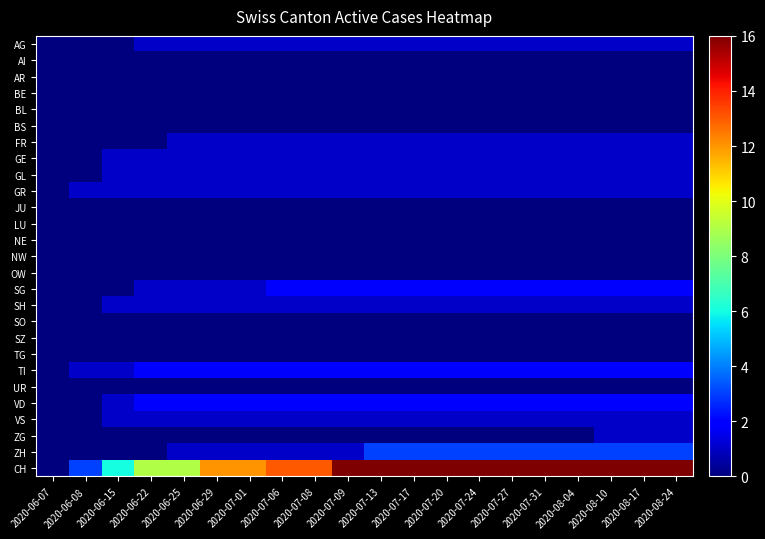

Reading left to right, extract all data points from this chart.

AG: 2020-06-07=0	2020-06-08=0	2020-06-15=0	2020-06-22=1	2020-06-25=1	2020-06-29=1	2020-07-01=1	2020-07-06=1	2020-07-08=1	2020-07-09=1	2020-07-13=1	2020-07-17=1	2020-07-20=1	2020-07-24=1	2020-07-27=1	2020-07-31=1	2020-08-04=1	2020-08-10=1	2020-08-17=1	2020-08-24=1
AI: 2020-06-07=0	2020-06-08=0	2020-06-15=0	2020-06-22=0	2020-06-25=0	2020-06-29=0	2020-07-01=0	2020-07-06=0	2020-07-08=0	2020-07-09=0	2020-07-13=0	2020-07-17=0	2020-07-20=0	2020-07-24=0	2020-07-27=0	2020-07-31=0	2020-08-04=0	2020-08-10=0	2020-08-17=0	2020-08-24=0
AR: 2020-06-07=0	2020-06-08=0	2020-06-15=0	2020-06-22=0	2020-06-25=0	2020-06-29=0	2020-07-01=0	2020-07-06=0	2020-07-08=0	2020-07-09=0	2020-07-13=0	2020-07-17=0	2020-07-20=0	2020-07-24=0	2020-07-27=0	2020-07-31=0	2020-08-04=0	2020-08-10=0	2020-08-17=0	2020-08-24=0
BE: 2020-06-07=0	2020-06-08=0	2020-06-15=0	2020-06-22=0	2020-06-25=0	2020-06-29=0	2020-07-01=0	2020-07-06=0	2020-07-08=0	2020-07-09=0	2020-07-13=0	2020-07-17=0	2020-07-20=0	2020-07-24=0	2020-07-27=0	2020-07-31=0	2020-08-04=0	2020-08-10=0	2020-08-17=0	2020-08-24=0
BL: 2020-06-07=0	2020-06-08=0	2020-06-15=0	2020-06-22=0	2020-06-25=0	2020-06-29=0	2020-07-01=0	2020-07-06=0	2020-07-08=0	2020-07-09=0	2020-07-13=0	2020-07-17=0	2020-07-20=0	2020-07-24=0	2020-07-27=0	2020-07-31=0	2020-08-04=0	2020-08-10=0	2020-08-17=0	2020-08-24=0
BS: 2020-06-07=0	2020-06-08=0	2020-06-15=0	2020-06-22=0	2020-06-25=0	2020-06-29=0	2020-07-01=0	2020-07-06=0	2020-07-08=0	2020-07-09=0	2020-07-13=0	2020-07-17=0	2020-07-20=0	2020-07-24=0	2020-07-27=0	2020-07-31=0	2020-08-04=0	2020-08-10=0	2020-08-17=0	2020-08-24=0
FR: 2020-06-07=0	2020-06-08=0	2020-06-15=0	2020-06-22=0	2020-06-25=1	2020-06-29=1	2020-07-01=1	2020-07-06=1	2020-07-08=1	2020-07-09=1	2020-07-13=1	2020-07-17=1	2020-07-20=1	2020-07-24=1	2020-07-27=1	2020-07-31=1	2020-08-04=1	2020-08-10=1	2020-08-17=1	2020-08-24=1
GE: 2020-06-07=0	2020-06-08=0	2020-06-15=1	2020-06-22=1	2020-06-25=1	2020-06-29=1	2020-07-01=1	2020-07-06=1	2020-07-08=1	2020-07-09=1	2020-07-13=1	2020-07-17=1	2020-07-20=1	2020-07-24=1	2020-07-27=1	2020-07-31=1	2020-08-04=1	2020-08-10=1	2020-08-17=1	2020-08-24=1
GL: 2020-06-07=0	2020-06-08=0	2020-06-15=1	2020-06-22=1	2020-06-25=1	2020-06-29=1	2020-07-01=1	2020-07-06=1	2020-07-08=1	2020-07-09=1	2020-07-13=1	2020-07-17=1	2020-07-20=1	2020-07-24=1	2020-07-27=1	2020-07-31=1	2020-08-04=1	2020-08-10=1	2020-08-17=1	2020-08-24=1
GR: 2020-06-07=0	2020-06-08=1	2020-06-15=1	2020-06-22=1	2020-06-25=1	2020-06-29=1	2020-07-01=1	2020-07-06=1	2020-07-08=1	2020-07-09=1	2020-07-13=1	2020-07-17=1	2020-07-20=1	2020-07-24=1	2020-07-27=1	2020-07-31=1	2020-08-04=1	2020-08-10=1	2020-08-17=1	2020-08-24=1
JU: 2020-06-07=0	2020-06-08=0	2020-06-15=0	2020-06-22=0	2020-06-25=0	2020-06-29=0	2020-07-01=0	2020-07-06=0	2020-07-08=0	2020-07-09=0	2020-07-13=0	2020-07-17=0	2020-07-20=0	2020-07-24=0	2020-07-27=0	2020-07-31=0	2020-08-04=0	2020-08-10=0	2020-08-17=0	2020-08-24=0
LU: 2020-06-07=0	2020-06-08=0	2020-06-15=0	2020-06-22=0	2020-06-25=0	2020-06-29=0	2020-07-01=0	2020-07-06=0	2020-07-08=0	2020-07-09=0	2020-07-13=0	2020-07-17=0	2020-07-20=0	2020-07-24=0	2020-07-27=0	2020-07-31=0	2020-08-04=0	2020-08-10=0	2020-08-17=0	2020-08-24=0
NE: 2020-06-07=0	2020-06-08=0	2020-06-15=0	2020-06-22=0	2020-06-25=0	2020-06-29=0	2020-07-01=0	2020-07-06=0	2020-07-08=0	2020-07-09=0	2020-07-13=0	2020-07-17=0	2020-07-20=0	2020-07-24=0	2020-07-27=0	2020-07-31=0	2020-08-04=0	2020-08-10=0	2020-08-17=0	2020-08-24=0
NW: 2020-06-07=0	2020-06-08=0	2020-06-15=0	2020-06-22=0	2020-06-25=0	2020-06-29=0	2020-07-01=0	2020-07-06=0	2020-07-08=0	2020-07-09=0	2020-07-13=0	2020-07-17=0	2020-07-20=0	2020-07-24=0	2020-07-27=0	2020-07-31=0	2020-08-04=0	2020-08-10=0	2020-08-17=0	2020-08-24=0
OW: 2020-06-07=0	2020-06-08=0	2020-06-15=0	2020-06-22=0	2020-06-25=0	2020-06-29=0	2020-07-01=0	2020-07-06=0	2020-07-08=0	2020-07-09=0	2020-07-13=0	2020-07-17=0	2020-07-20=0	2020-07-24=0	2020-07-27=0	2020-07-31=0	2020-08-04=0	2020-08-10=0	2020-08-17=0	2020-08-24=0
SG: 2020-06-07=0	2020-06-08=0	2020-06-15=0	2020-06-22=1	2020-06-25=1	2020-06-29=1	2020-07-01=1	2020-07-06=2	2020-07-08=2	2020-07-09=2	2020-07-13=2	2020-07-17=2	2020-07-20=2	2020-07-24=2	2020-07-27=2	2020-07-31=2	2020-08-04=2	2020-08-10=2	2020-08-17=2	2020-08-24=2
SH: 2020-06-07=0	2020-06-08=0	2020-06-15=1	2020-06-22=1	2020-06-25=1	2020-06-29=1	2020-07-01=1	2020-07-06=1	2020-07-08=1	2020-07-09=1	2020-07-13=1	2020-07-17=1	2020-07-20=1	2020-07-24=1	2020-07-27=1	2020-07-31=1	2020-08-04=1	2020-08-10=1	2020-08-17=1	2020-08-24=1
SO: 2020-06-07=0	2020-06-08=0	2020-06-15=0	2020-06-22=0	2020-06-25=0	2020-06-29=0	2020-07-01=0	2020-07-06=0	2020-07-08=0	2020-07-09=0	2020-07-13=0	2020-07-17=0	2020-07-20=0	2020-07-24=0	2020-07-27=0	2020-07-31=0	2020-08-04=0	2020-08-10=0	2020-08-17=0	2020-08-24=0
SZ: 2020-06-07=0	2020-06-08=0	2020-06-15=0	2020-06-22=0	2020-06-25=0	2020-06-29=0	2020-07-01=0	2020-07-06=0	2020-07-08=0	2020-07-09=0	2020-07-13=0	2020-07-17=0	2020-07-20=0	2020-07-24=0	2020-07-27=0	2020-07-31=0	2020-08-04=0	2020-08-10=0	2020-08-17=0	2020-08-24=0
TG: 2020-06-07=0	2020-06-08=0	2020-06-15=0	2020-06-22=0	2020-06-25=0	2020-06-29=0	2020-07-01=0	2020-07-06=0	2020-07-08=0	2020-07-09=0	2020-07-13=0	2020-07-17=0	2020-07-20=0	2020-07-24=0	2020-07-27=0	2020-07-31=0	2020-08-04=0	2020-08-10=0	2020-08-17=0	2020-08-24=0
TI: 2020-06-07=0	2020-06-08=1	2020-06-15=1	2020-06-22=2	2020-06-25=2	2020-06-29=2	2020-07-01=2	2020-07-06=2	2020-07-08=2	2020-07-09=2	2020-07-13=2	2020-07-17=2	2020-07-20=2	2020-07-24=2	2020-07-27=2	2020-07-31=2	2020-08-04=2	2020-08-10=2	2020-08-17=2	2020-08-24=2
UR: 2020-06-07=0	2020-06-08=0	2020-06-15=0	2020-06-22=0	2020-06-25=0	2020-06-29=0	2020-07-01=0	2020-07-06=0	2020-07-08=0	2020-07-09=0	2020-07-13=0	2020-07-17=0	2020-07-20=0	2020-07-24=0	2020-07-27=0	2020-07-31=0	2020-08-04=0	2020-08-10=0	2020-08-17=0	2020-08-24=0
VD: 2020-06-07=0	2020-06-08=0	2020-06-15=1	2020-06-22=2	2020-06-25=2	2020-06-29=2	2020-07-01=2	2020-07-06=2	2020-07-08=2	2020-07-09=2	2020-07-13=2	2020-07-17=2	2020-07-20=2	2020-07-24=2	2020-07-27=2	2020-07-31=2	2020-08-04=2	2020-08-10=2	2020-08-17=2	2020-08-24=2
VS: 2020-06-07=0	2020-06-08=0	2020-06-15=1	2020-06-22=1	2020-06-25=1	2020-06-29=1	2020-07-01=1	2020-07-06=1	2020-07-08=1	2020-07-09=1	2020-07-13=1	2020-07-17=1	2020-07-20=1	2020-07-24=1	2020-07-27=1	2020-07-31=1	2020-08-04=1	2020-08-10=1	2020-08-17=1	2020-08-24=1
ZG: 2020-06-07=0	2020-06-08=0	2020-06-15=0	2020-06-22=0	2020-06-25=0	2020-06-29=0	2020-07-01=0	2020-07-06=0	2020-07-08=0	2020-07-09=0	2020-07-13=0	2020-07-17=0	2020-07-20=0	2020-07-24=0	2020-07-27=0	2020-07-31=0	2020-08-04=0	2020-08-10=1	2020-08-17=1	2020-08-24=1
ZH: 2020-06-07=0	2020-06-08=0	2020-06-15=0	2020-06-22=0	2020-06-25=1	2020-06-29=1	2020-07-01=1	2020-07-06=1	2020-07-08=1	2020-07-09=1	2020-07-13=3	2020-07-17=3	2020-07-20=3	2020-07-24=3	2020-07-27=3	2020-07-31=3	2020-08-04=3	2020-08-10=3	2020-08-17=3	2020-08-24=3
CH: 2020-06-07=0	2020-06-08=3	2020-06-15=6	2020-06-22=9	2020-06-25=9	2020-06-29=12	2020-07-01=12	2020-07-06=13	2020-07-08=13	2020-07-09=16	2020-07-13=16	2020-07-17=16	2020-07-20=16	2020-07-24=16	2020-07-27=16	2020-07-31=16	2020-08-04=16	2020-08-10=16	2020-08-17=16	2020-08-24=16